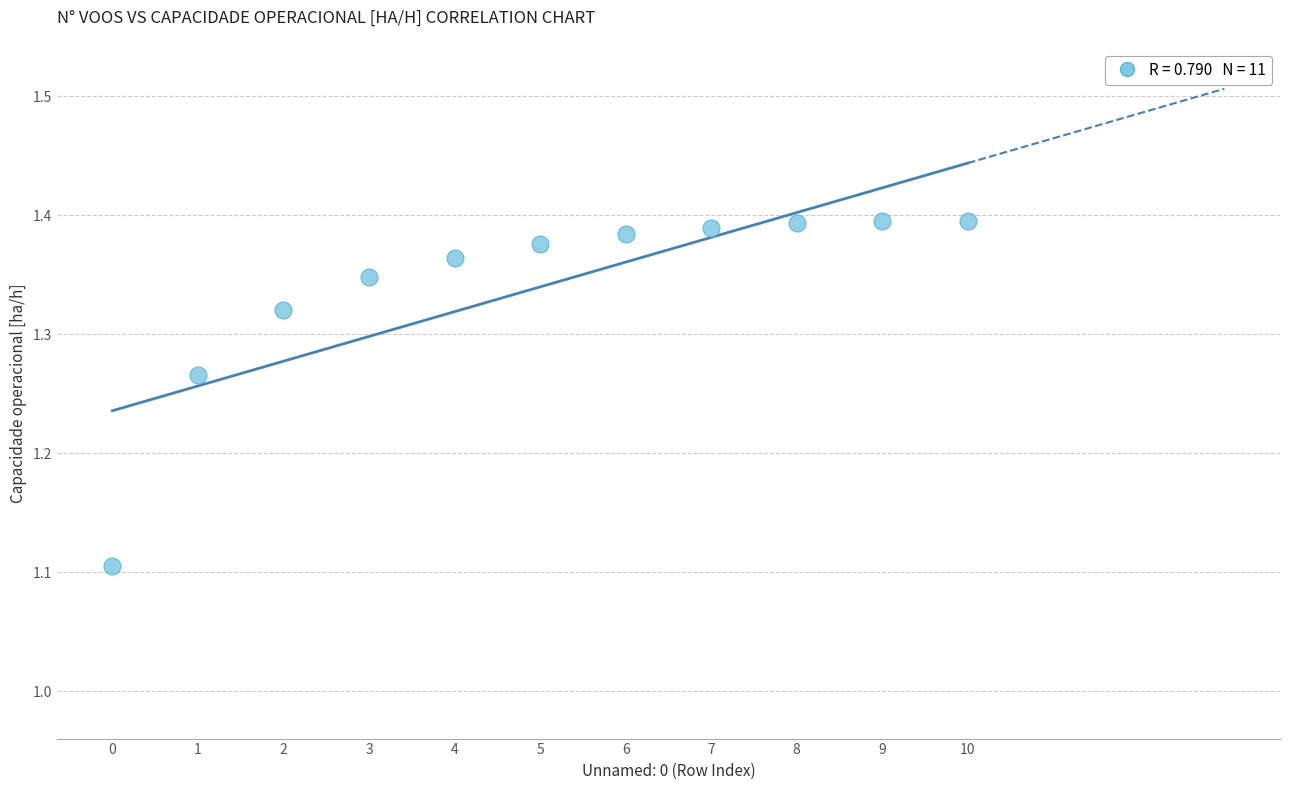

What Y value in the scatter plot is closest to 1?

1.1